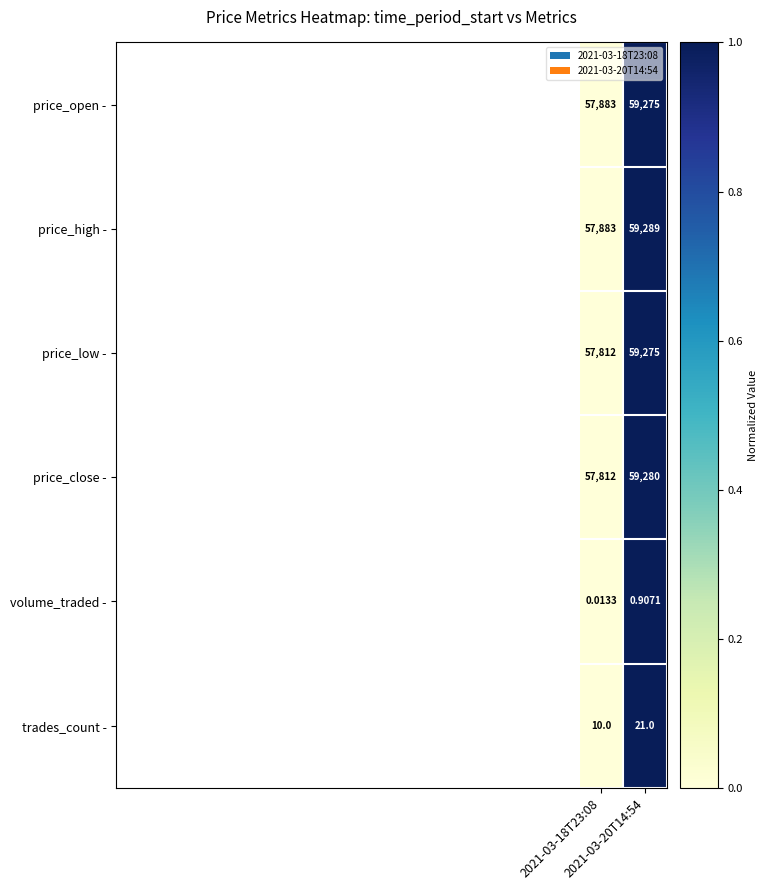

Which series has the largest total across all categories?

price_high -